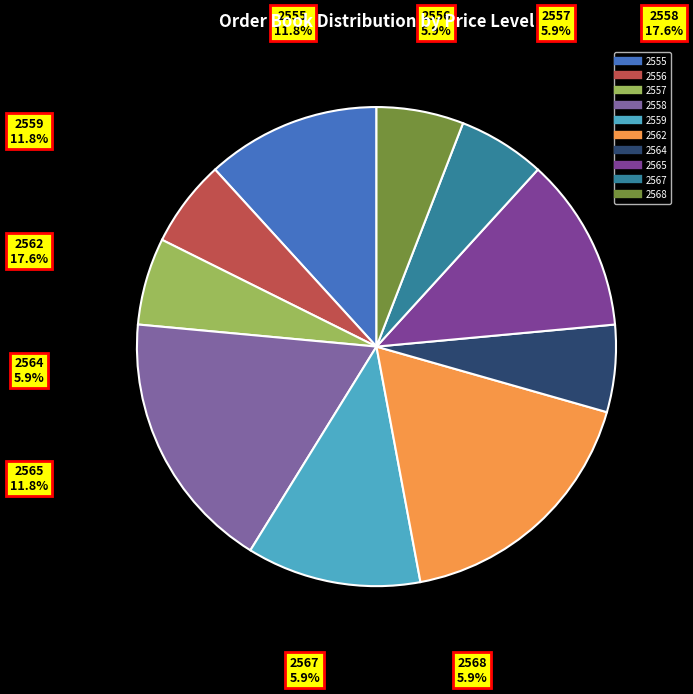

Does 2557 represent more than half of the total?

No